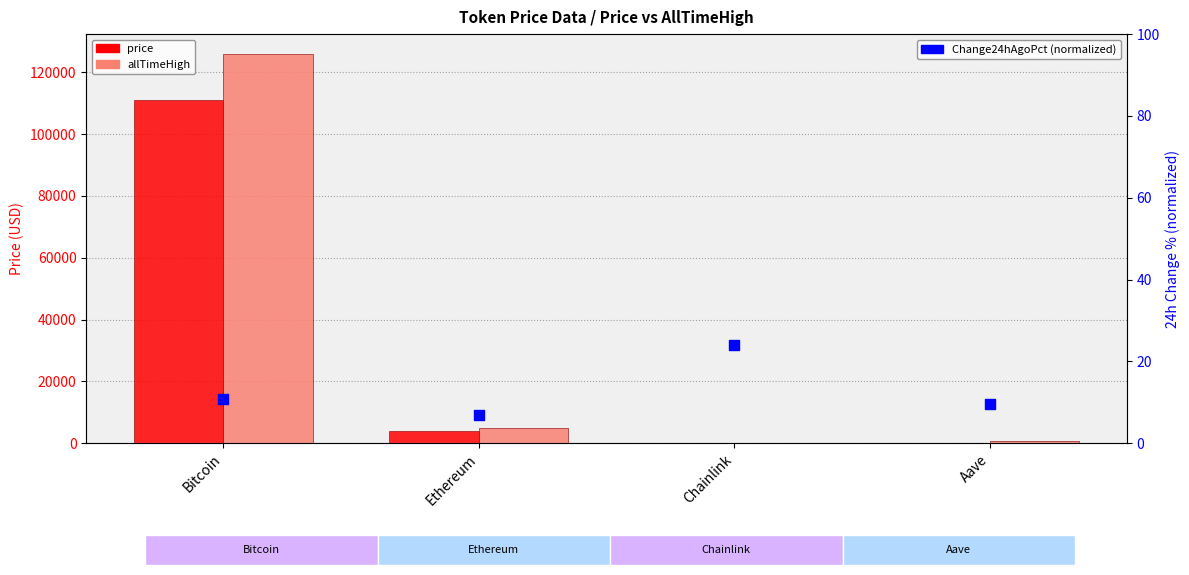

What are all the series names shown in the legend?

price, allTimeHigh, Change24hAgoPct (normalized)